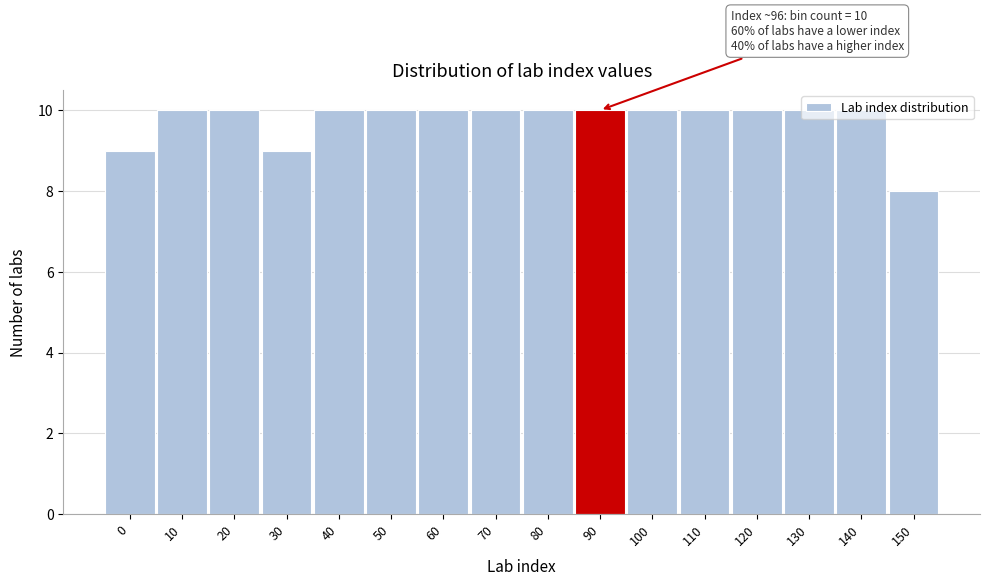

What is the value of the 1st bar from the left?

9